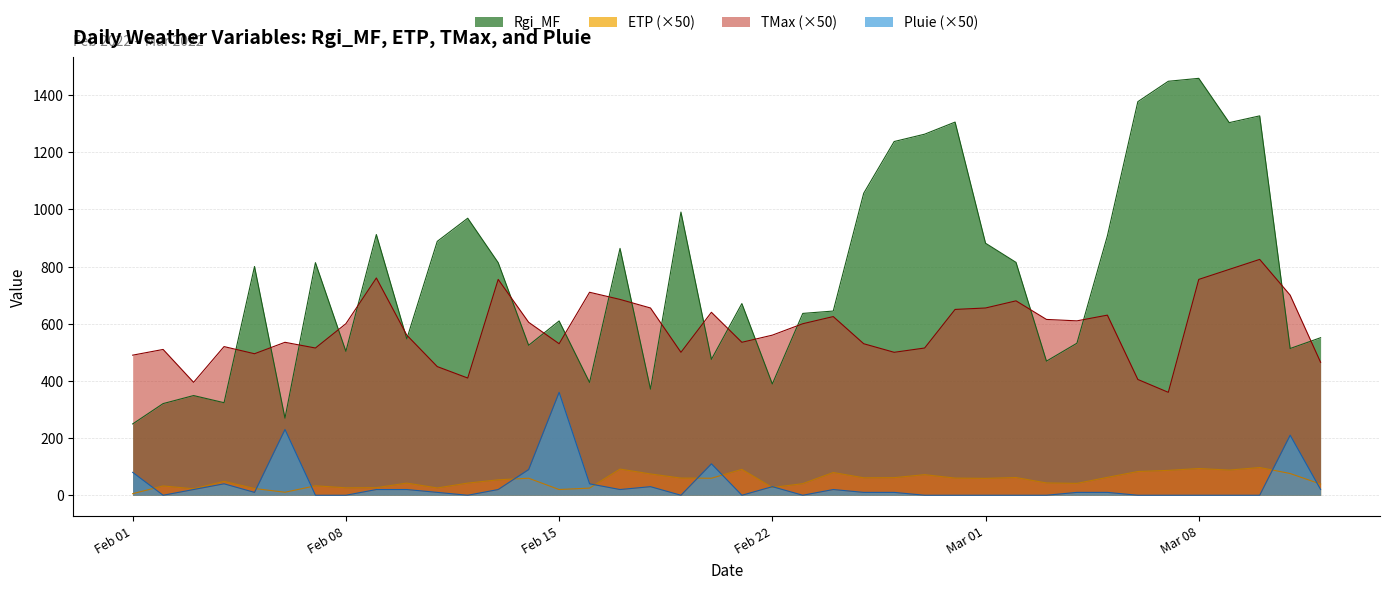

What is the difference between the maximum and minimum values in the ETP series?

91.5